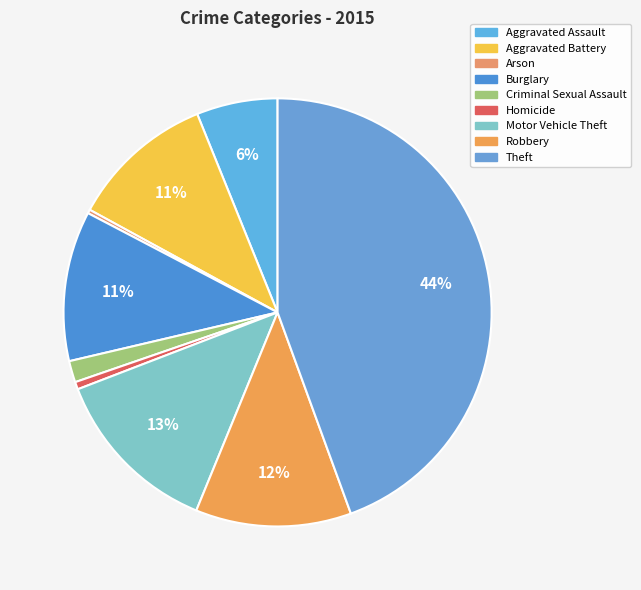

Combined, what portion of the pie is Aggravated Battery and Homicide?

11.5%